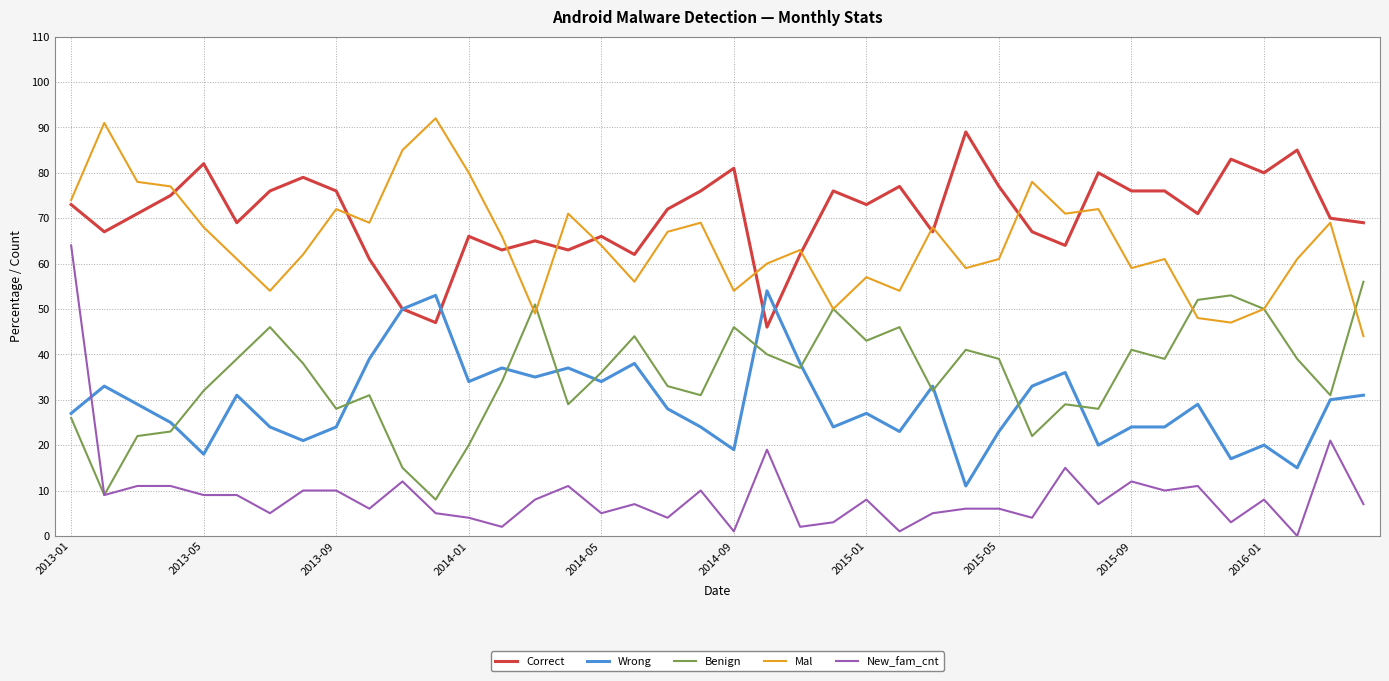

True or false: Wrong and Mal intersect in this chart.

False